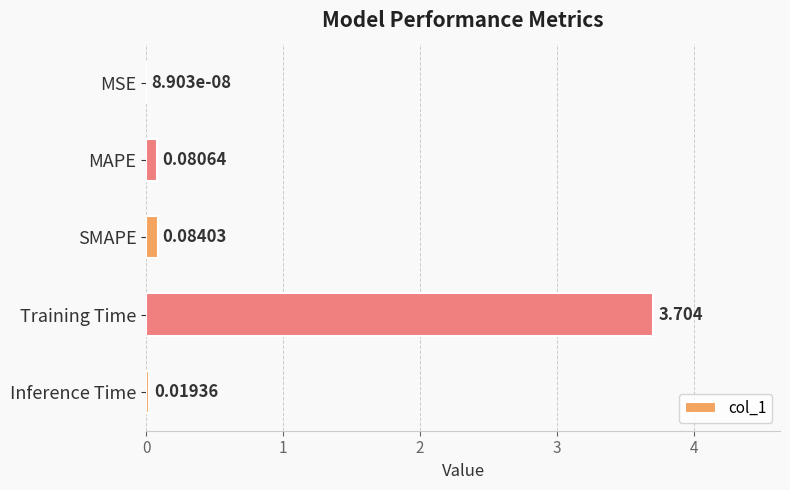

Between SMAPE and Inference Time, which is larger?

SMAPE